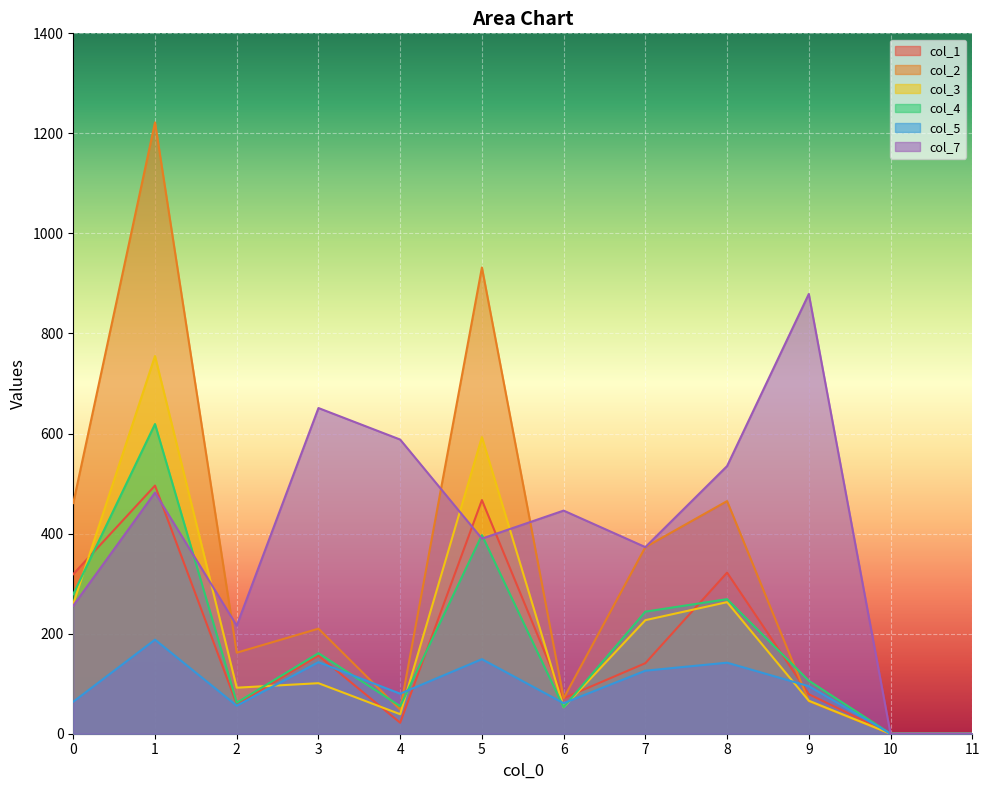

At which label does col_7 first exceed 446?

1